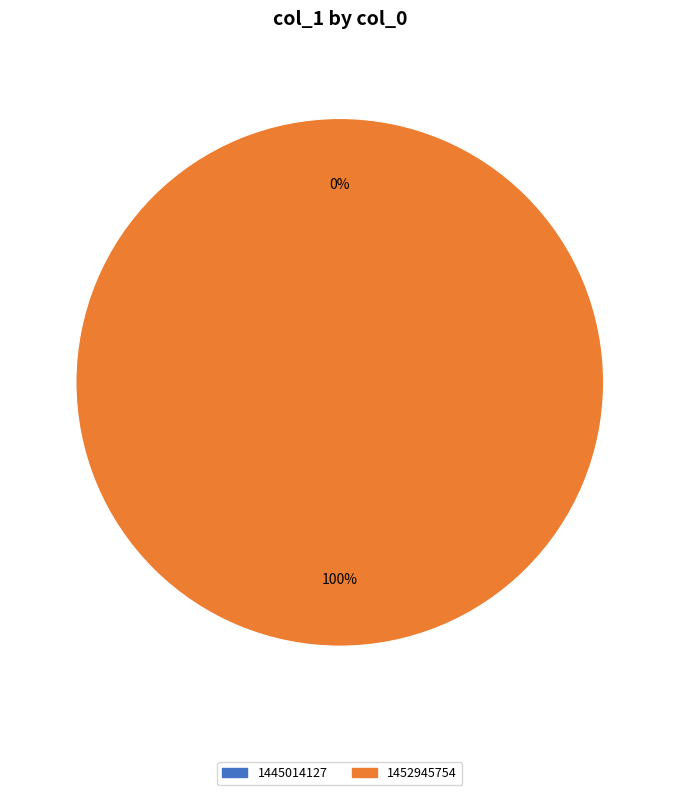

Which category has the smallest portion of the pie?

1445014127